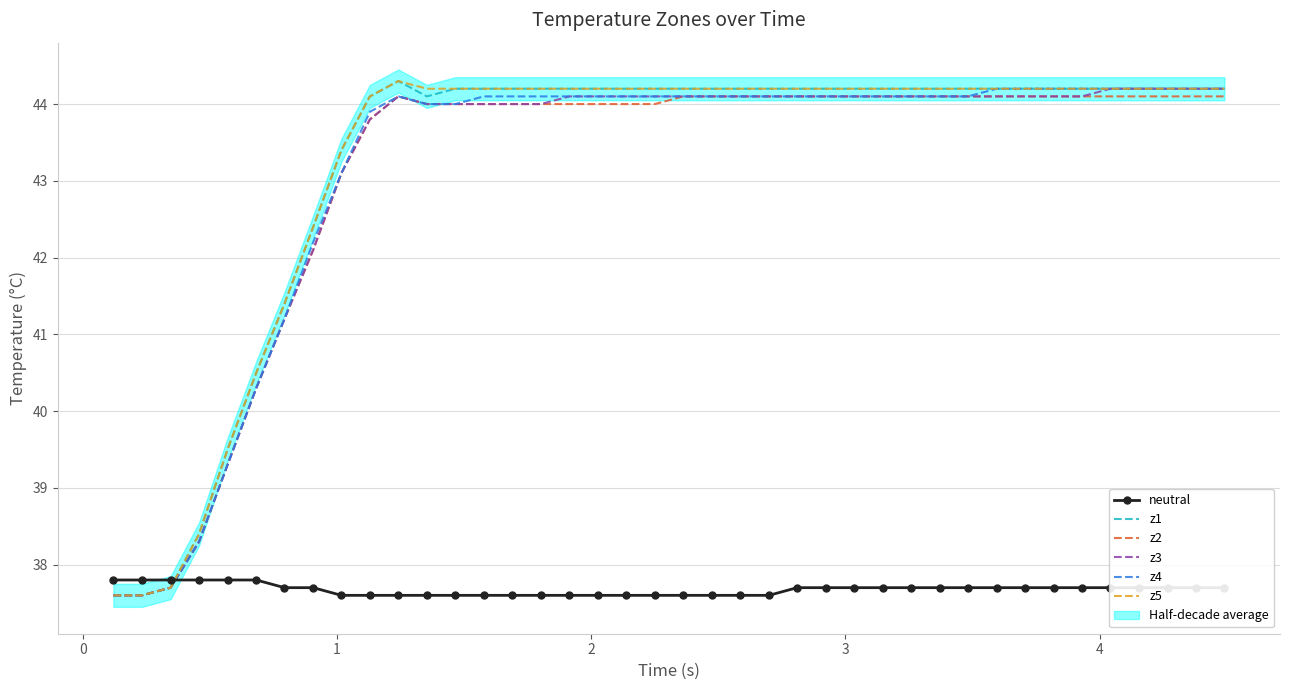

True or false: z2 and neutral intersect in this chart.

True